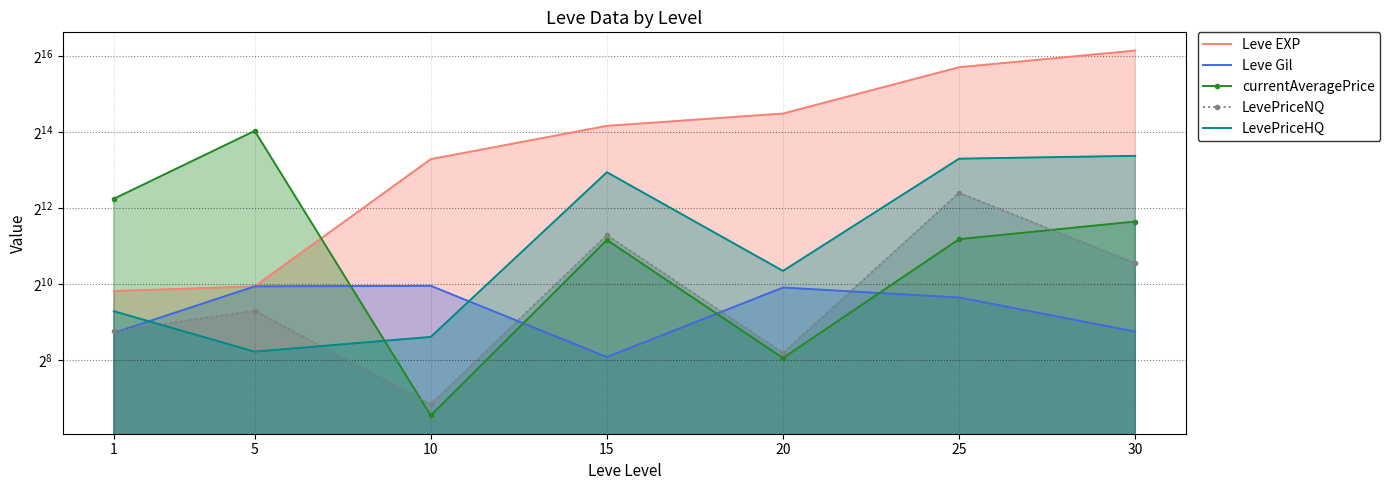

At which label is LevePriceNQ closest to 2759?

15